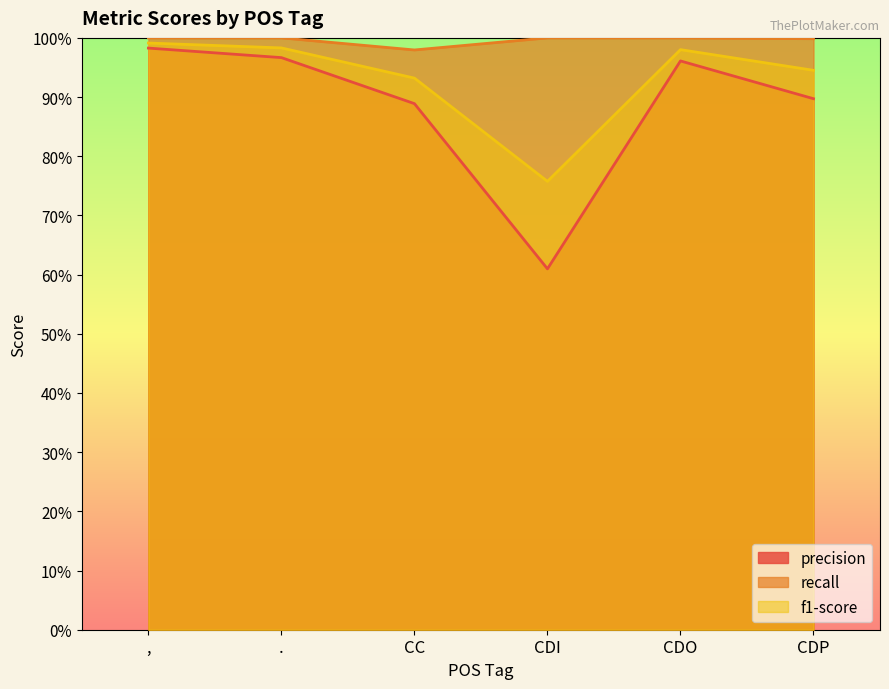

What is the label of the 4th point from the left?

CDI